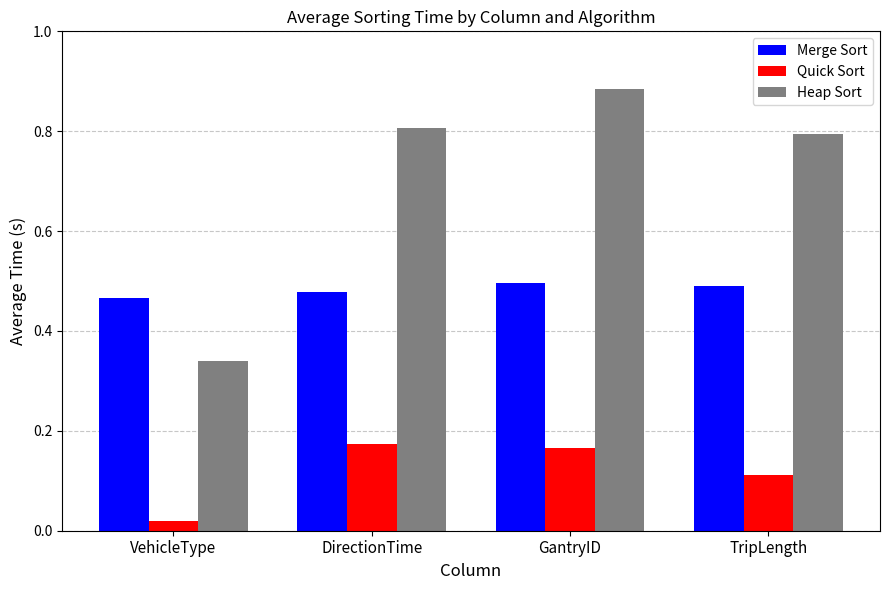

How many bars are there in total?

12